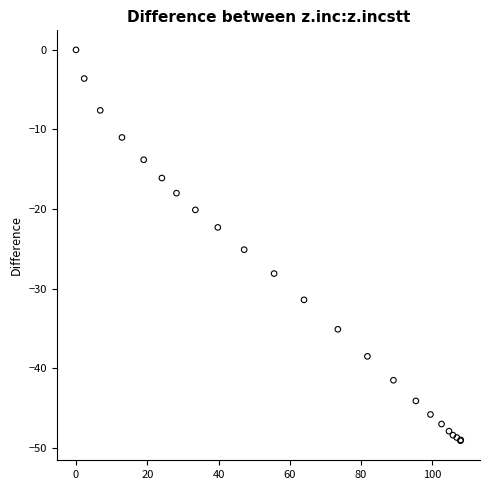

What Y value in the scatter plot is closest to -24?

-25.1